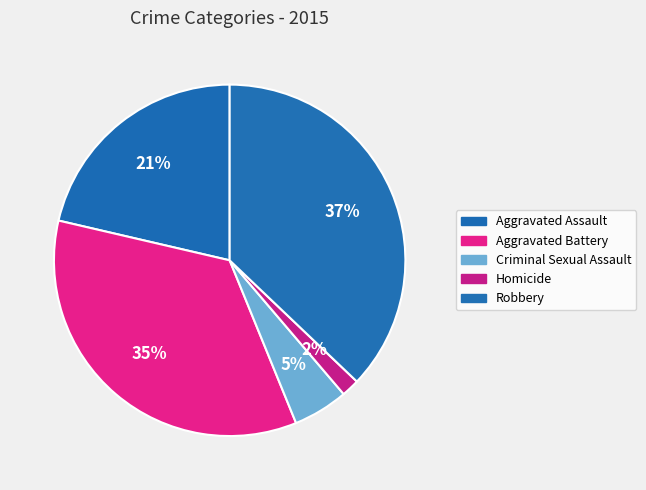

How many slices are in this pie chart?

5